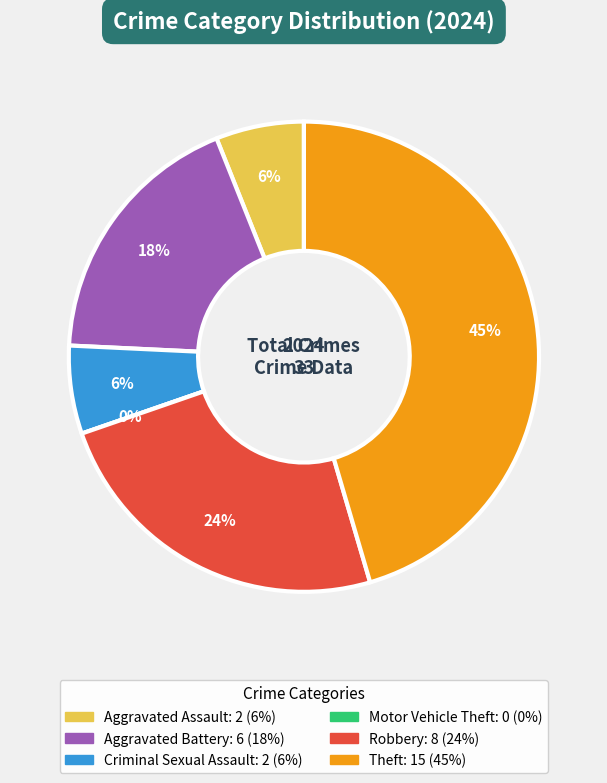

What is the largest slice in the pie chart?

Theft